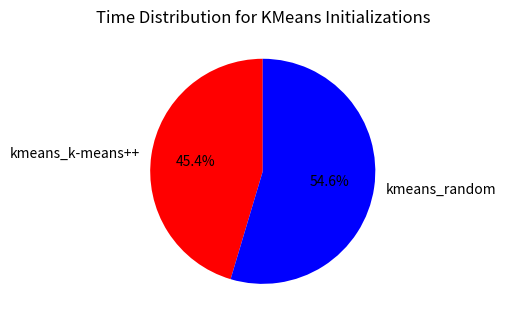

True or false: kmeans_random accounts for 62% of the total.

False